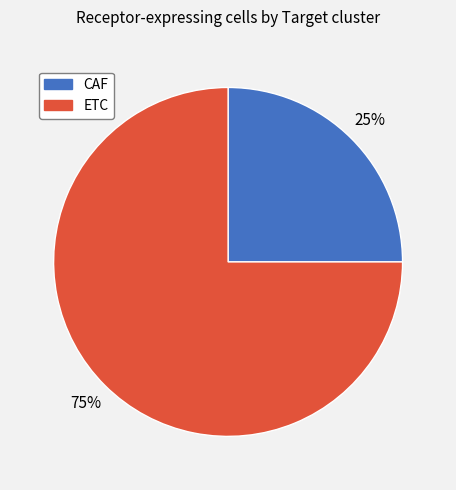

Combined, do ETC and CAF account for over 50%?

Yes